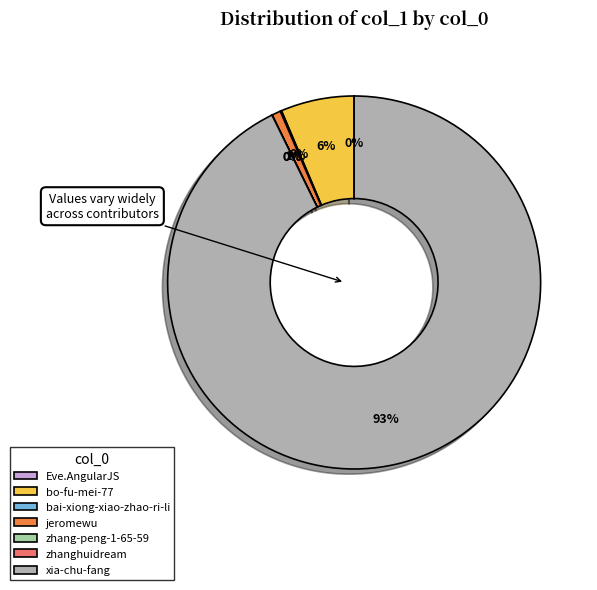

Is jeromewu the majority of the pie?

No